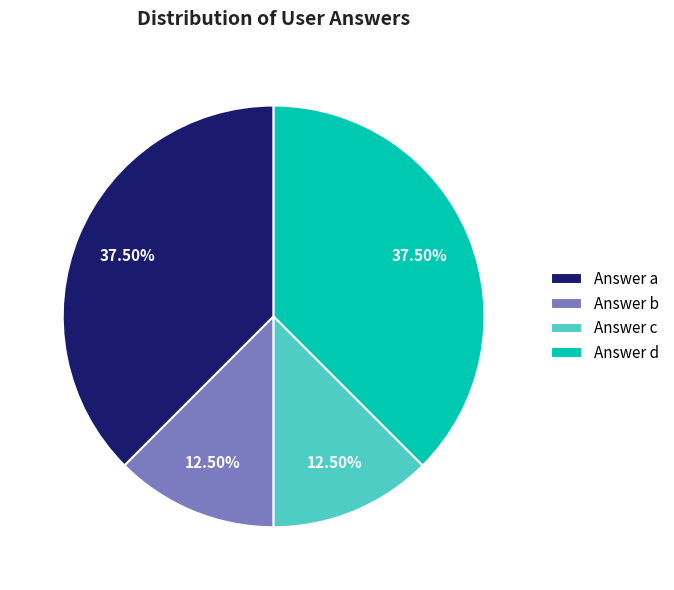

Which has a higher value, Answer b or Answer d?

Answer d